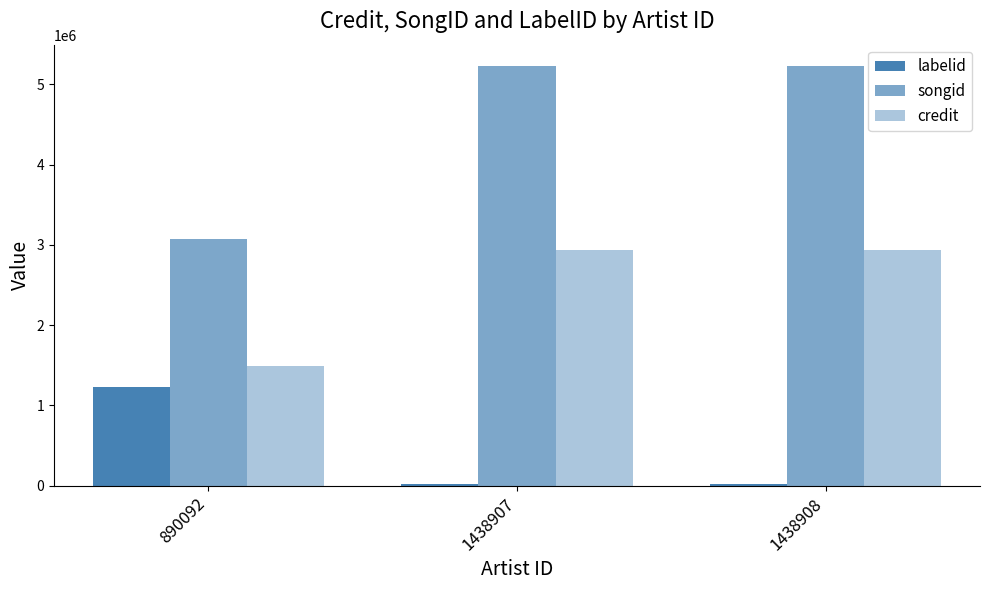

Does the chart contain stacked bars?

No